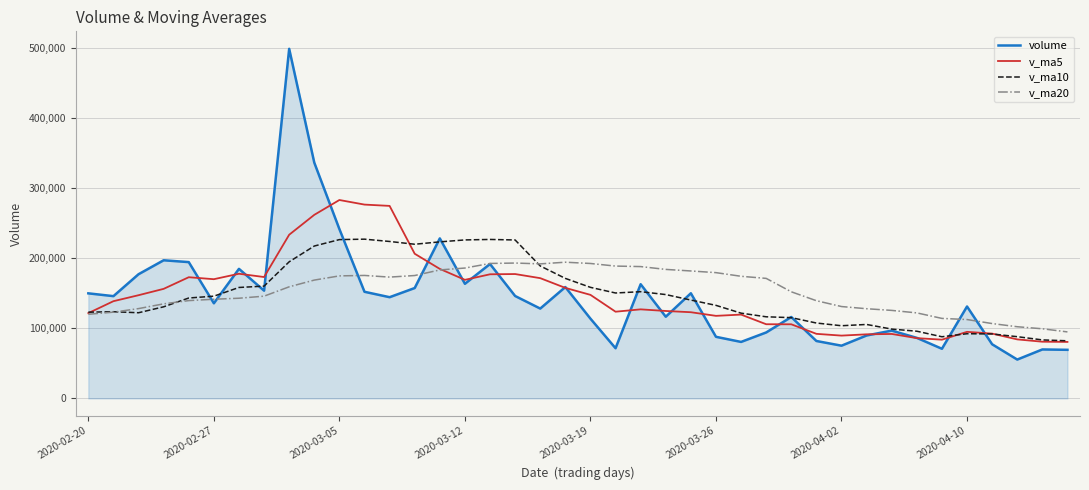

List the series in order of their peak value, highest first.

volume, v_ma5, v_ma10, v_ma20